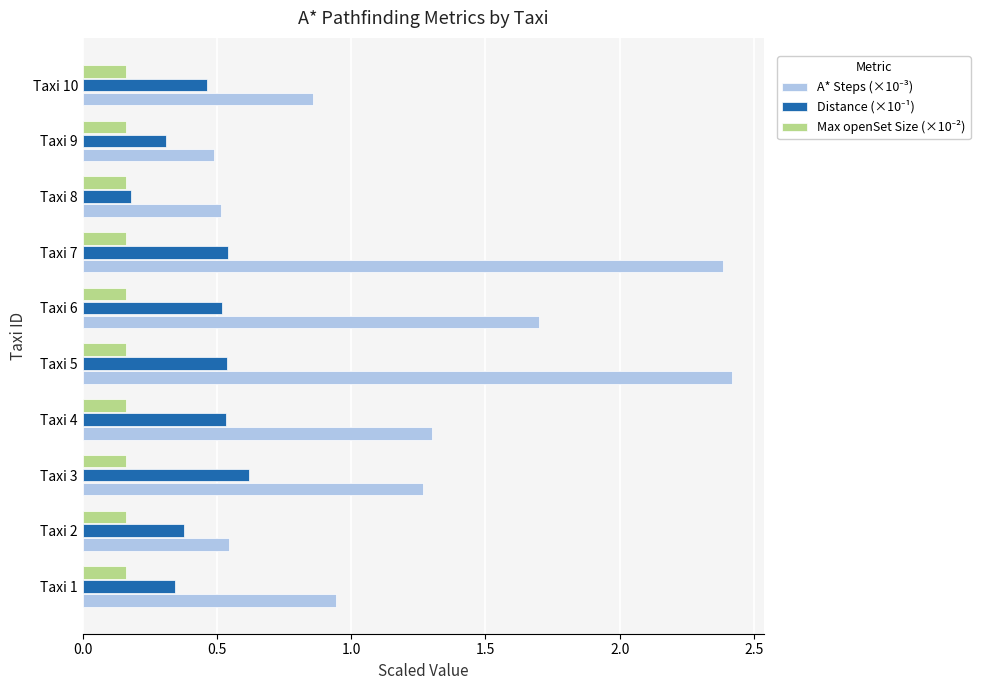

At how many categories does at least one series exceed 1?

5